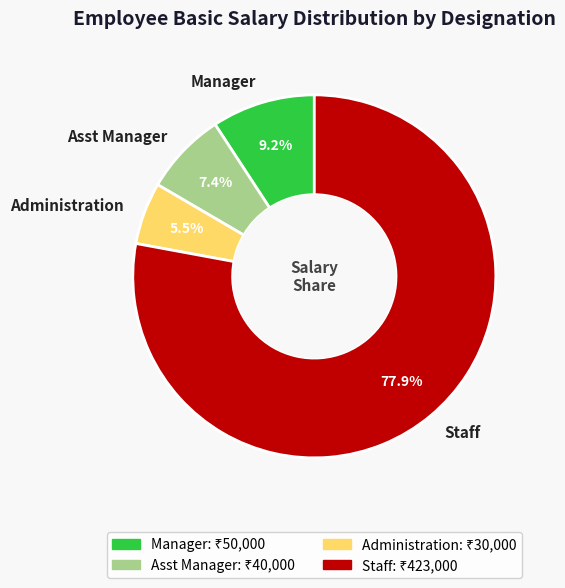

Count the number of slices in the pie.

4